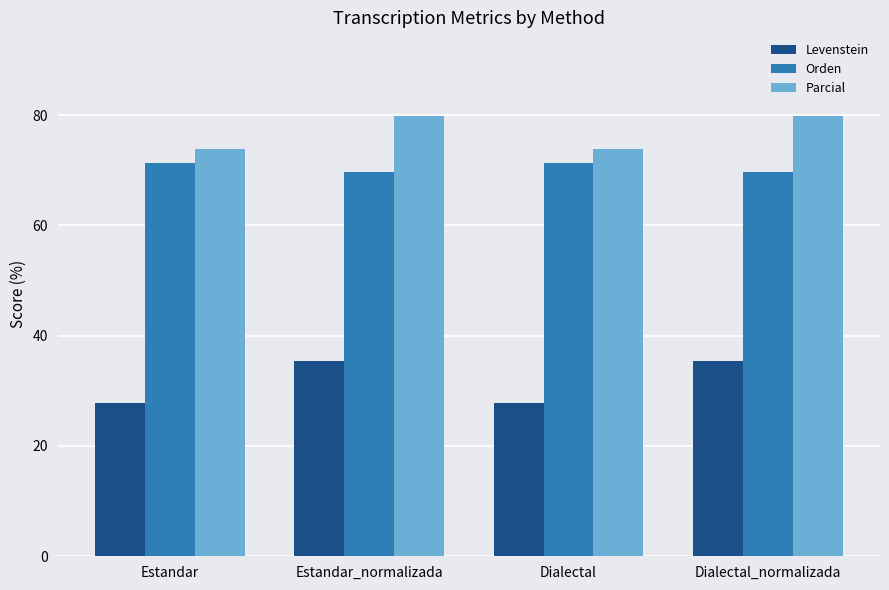

Is the value of Parcial at Estandar greater than the value of Orden at Estandar_normalizada?

Yes